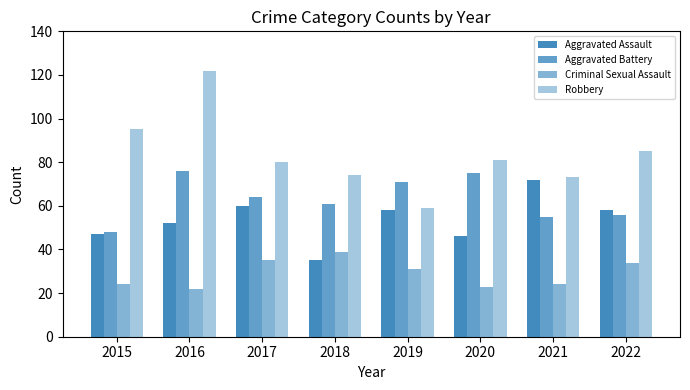

How many values in the Criminal Sexual Assault series are below 31?

4